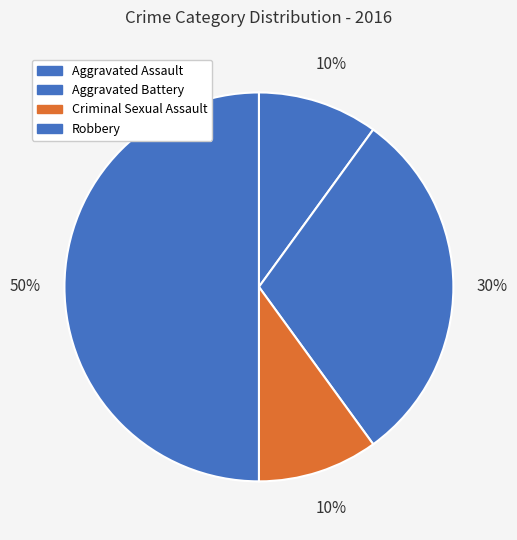

Does Criminal Sexual Assault account for over 50% of the chart?

No